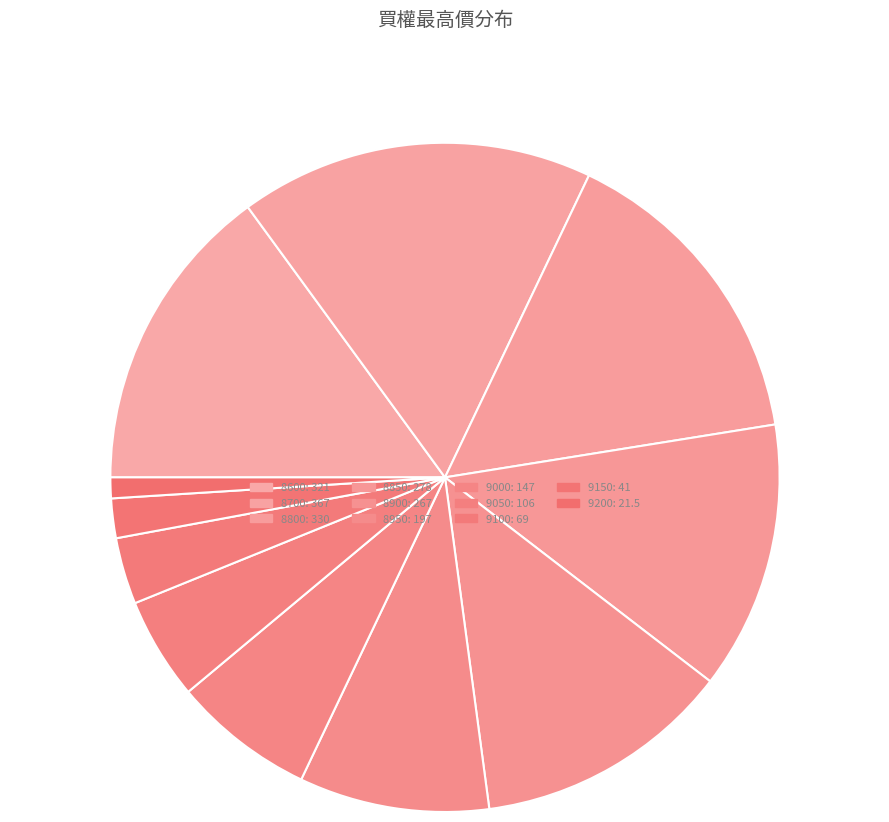

To the nearest percent, what is the average slice percentage?

9%